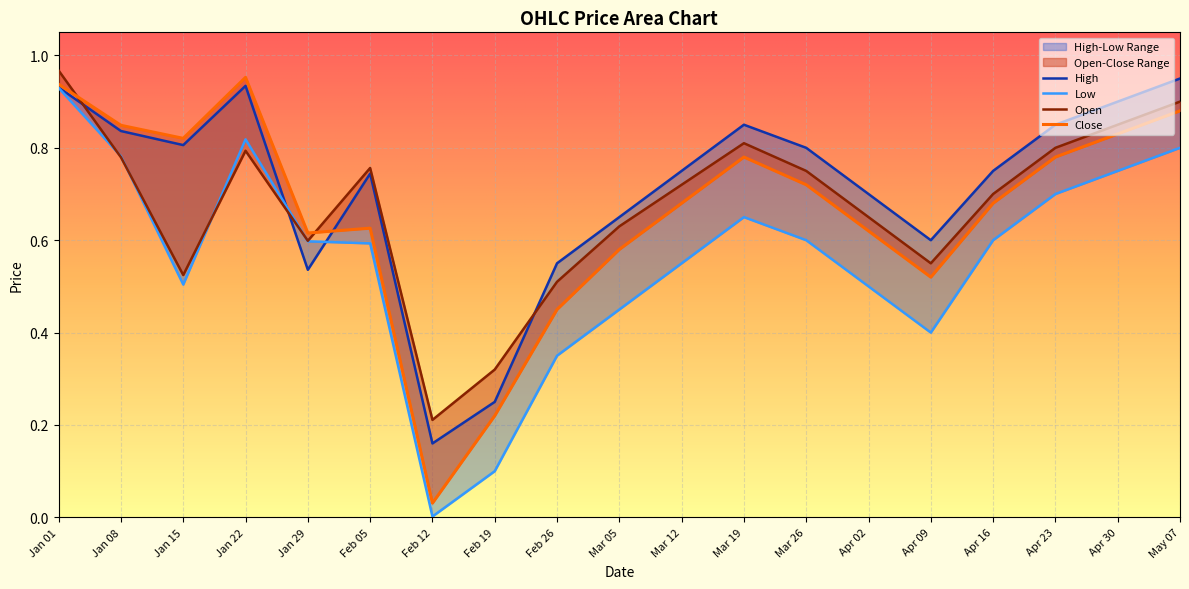

True or false: Close has a value of 0.9 at May 07.

True